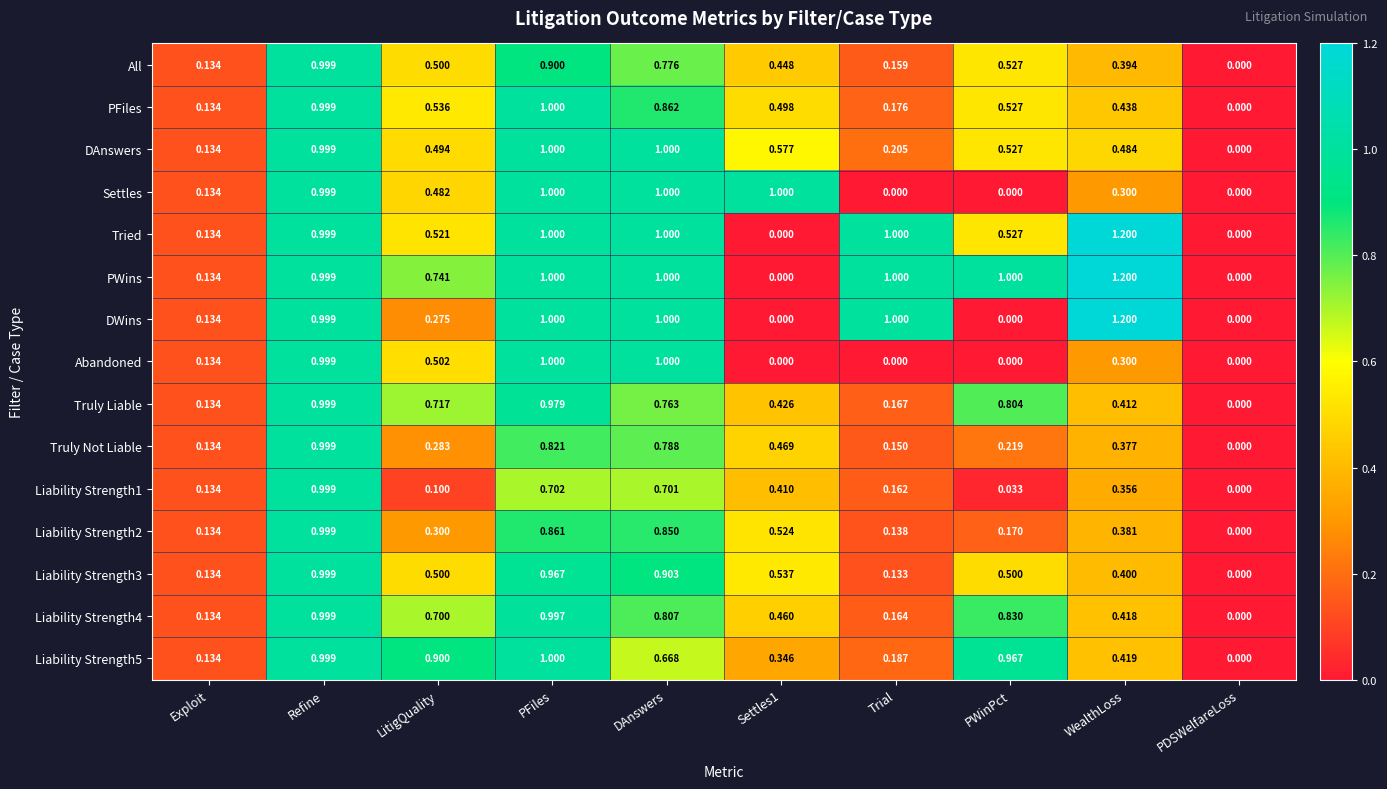

Which category has the highest value in the Liability Strength1 series?

Refine